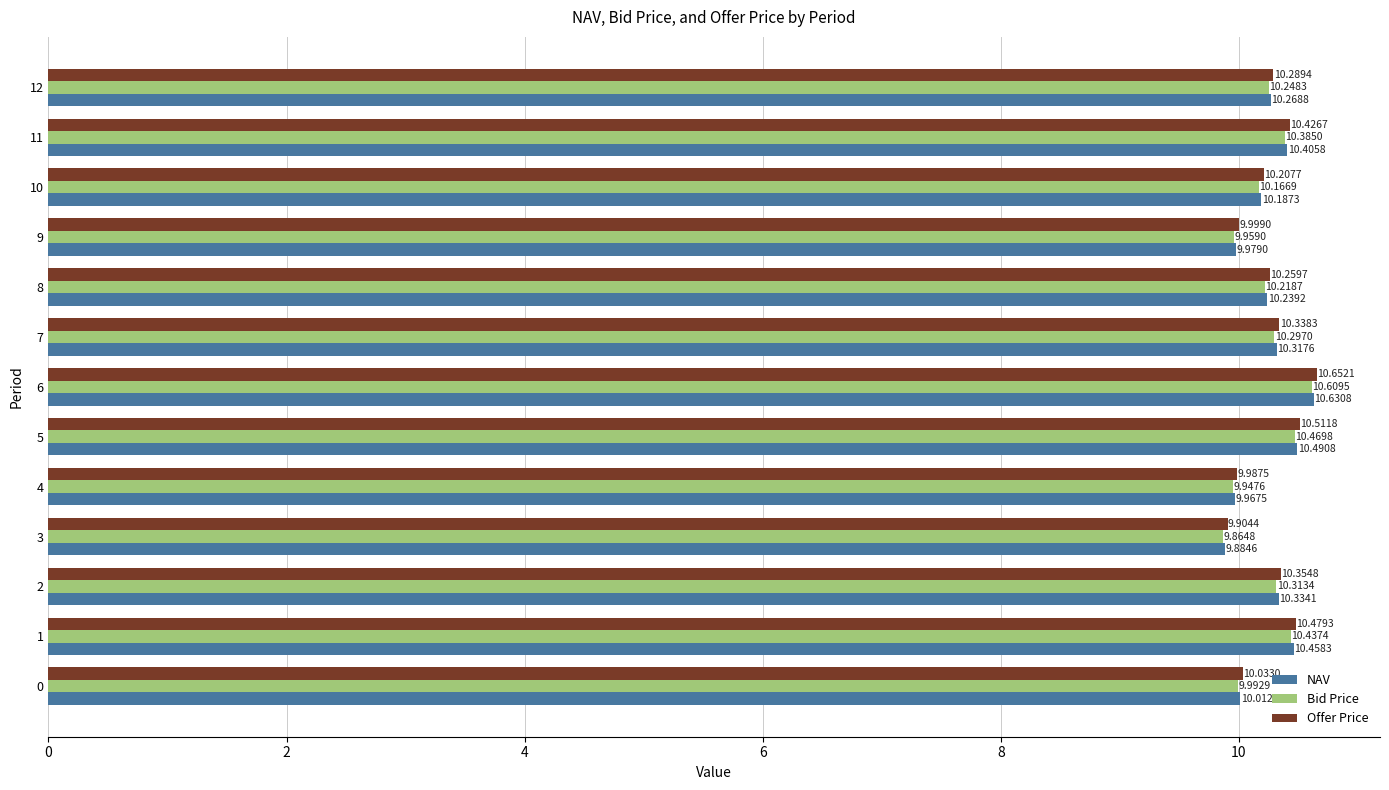

At which label does Offer Price reach its minimum?

3